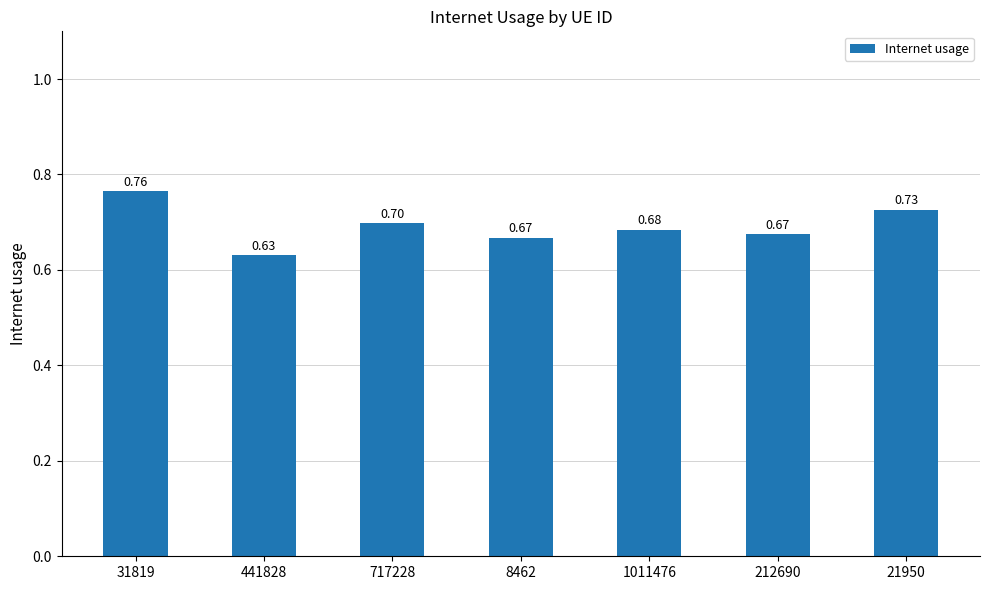

What is the change in value from 8462 to 21950?

+0.1